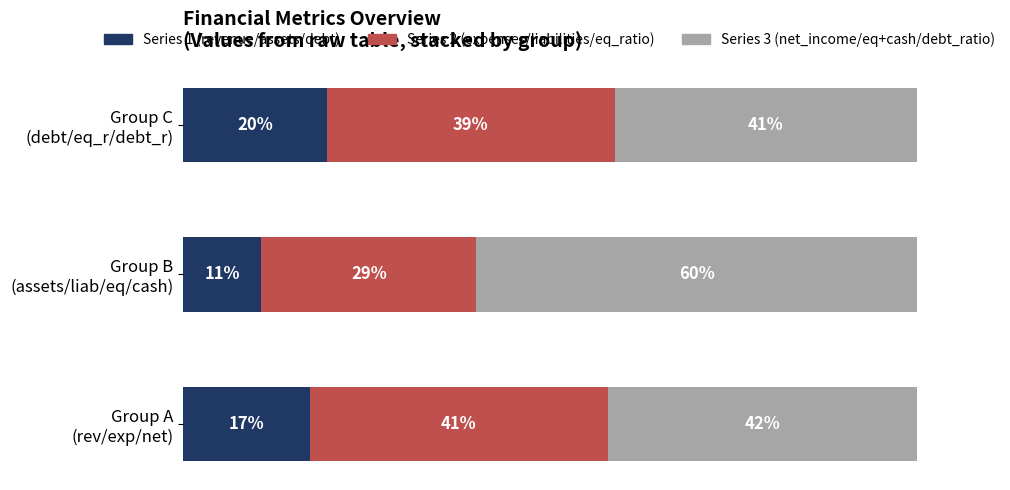

Which series has the largest total across all categories?

Series 3 (net_income/eq+cash/debt_ratio)